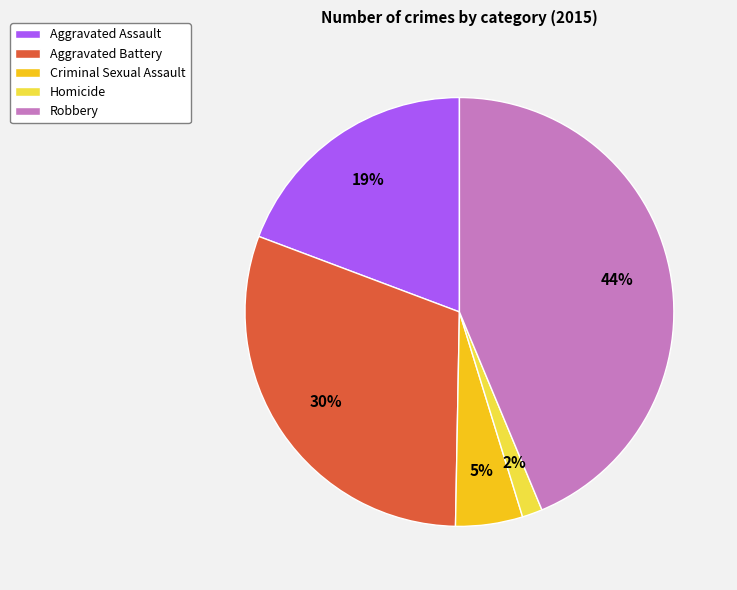

Between Robbery and Criminal Sexual Assault, which is larger?

Robbery